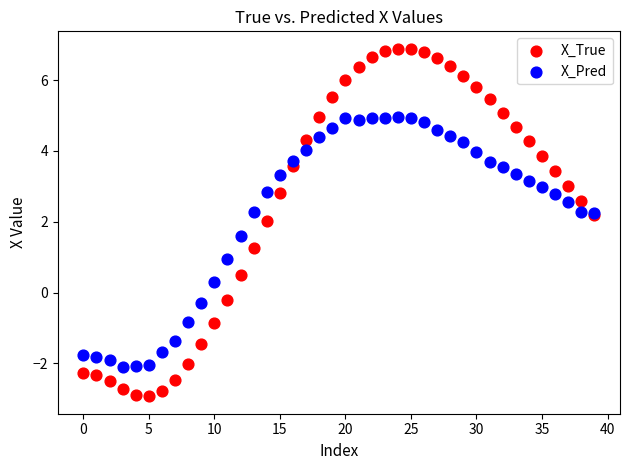

Which series reaches the maximum Y coordinate?

X_True